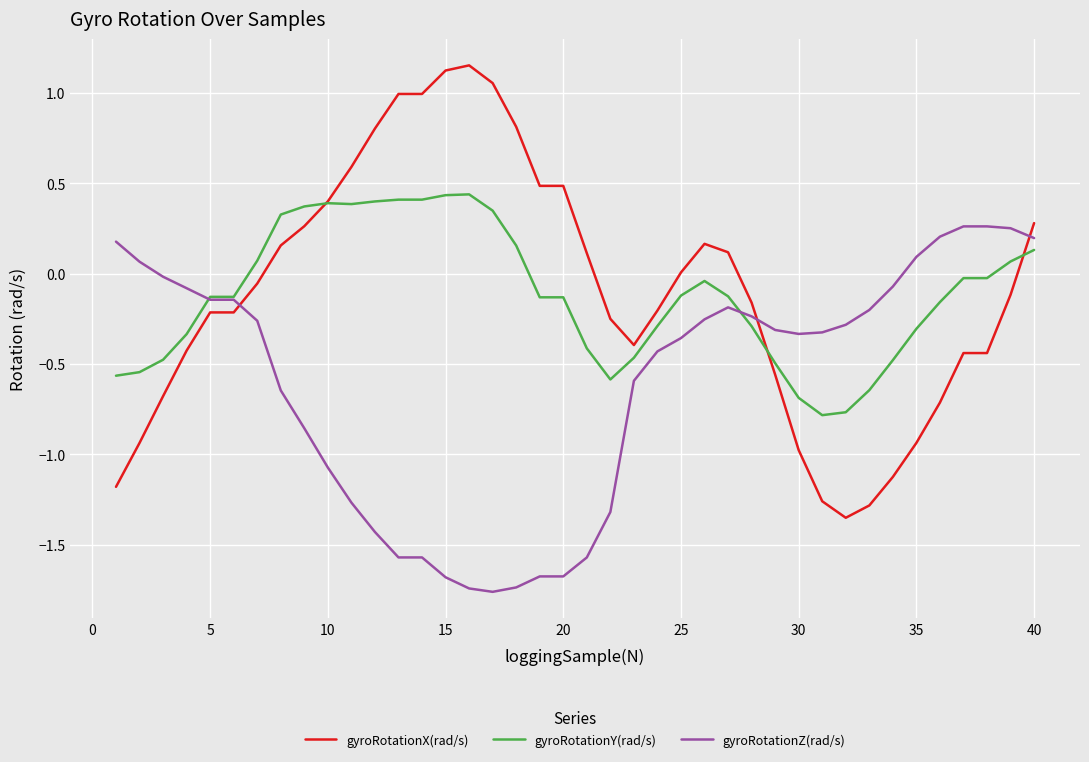

How many values in gyroRotationZ(rad/s) are below zero?

32